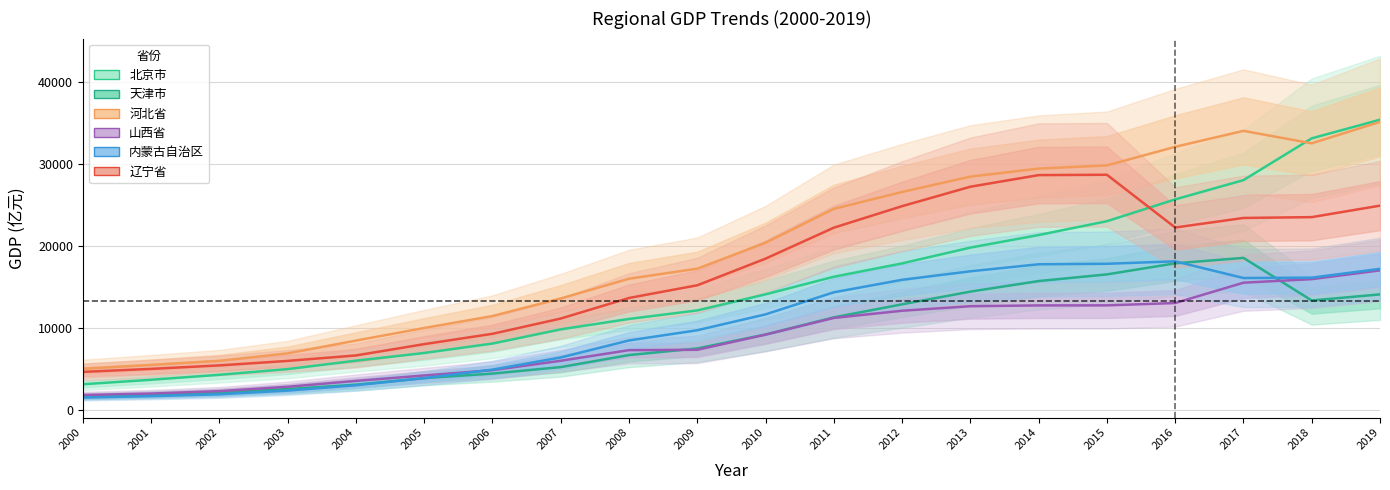

Between 2007 and 2006, which is larger?

2007